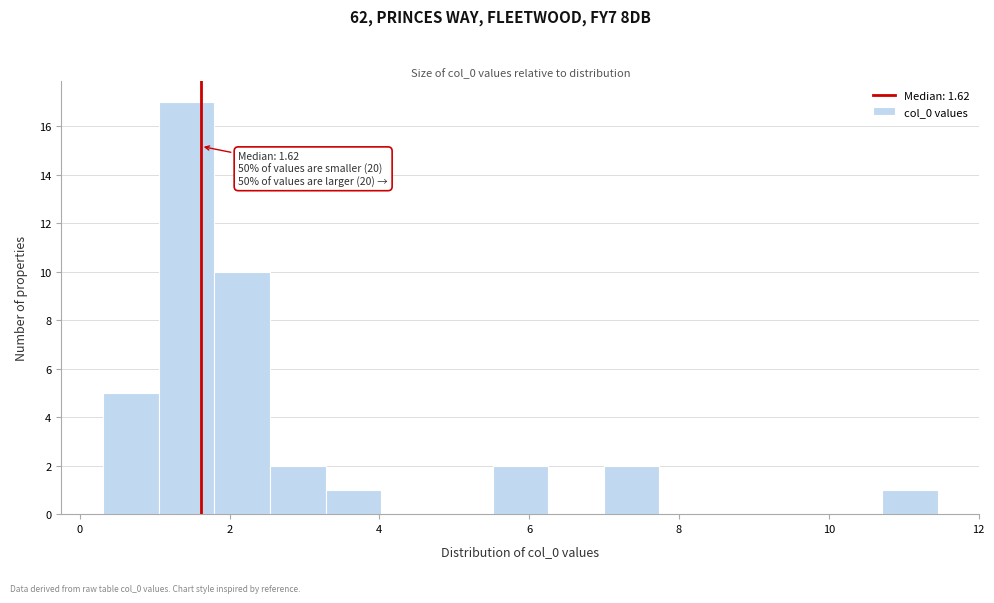

Read against the x-axis, roughly where is the centre of the tallest bar?

1.4